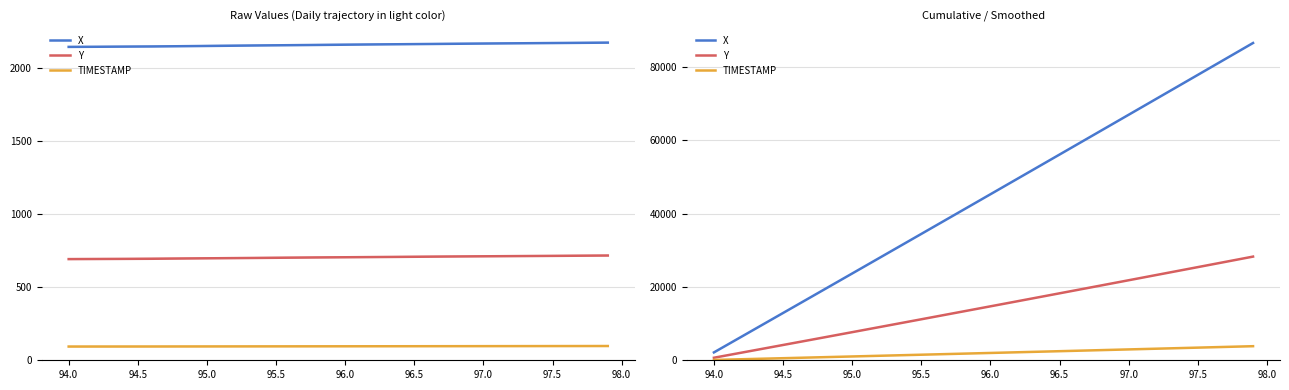

True or false: TIMESTAMP and Y cross at least once.

False